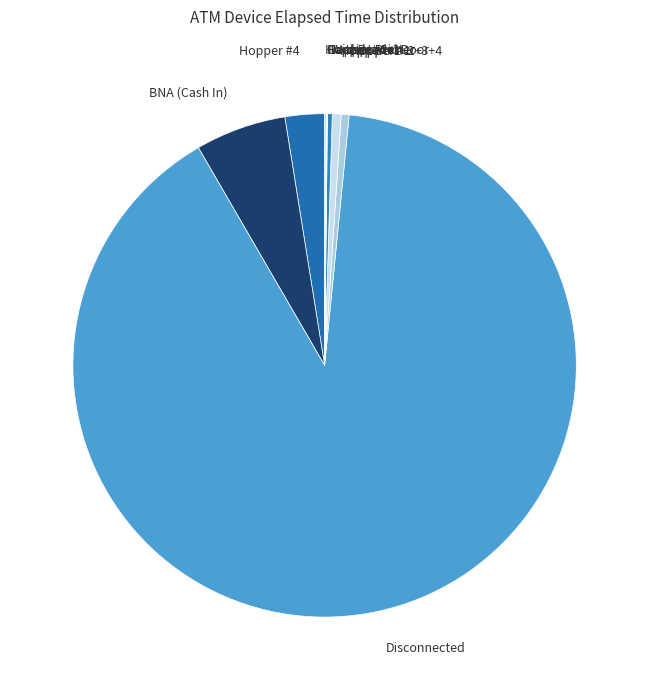

Which slice is the largest?

Disconnected